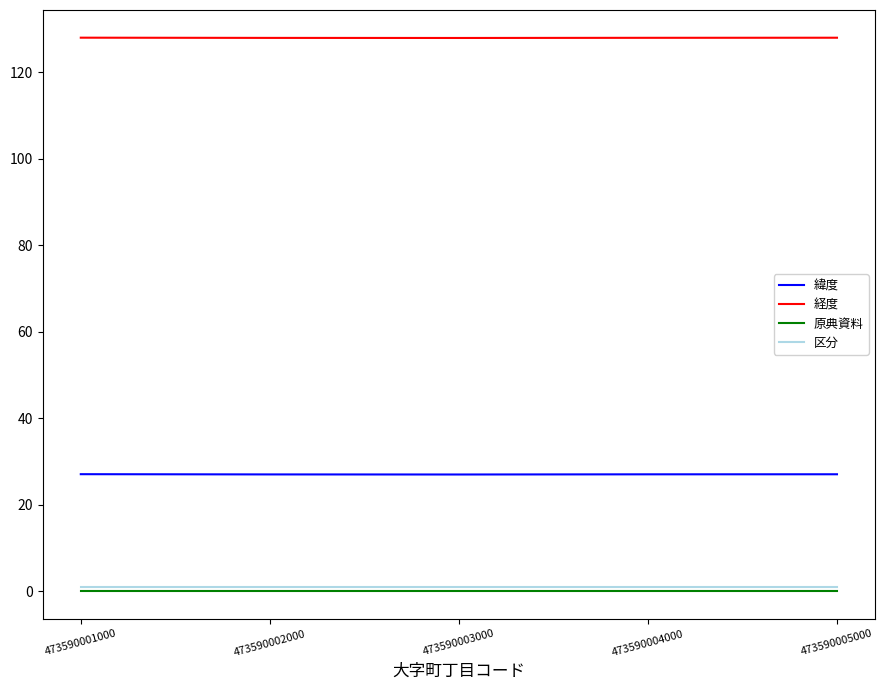

True or false: 経度 and 原典資料 cross at least once.

False